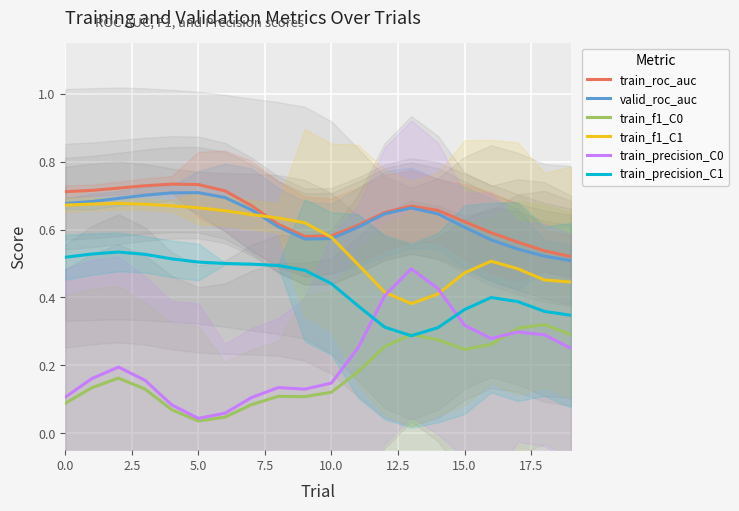

Which series changed the most between 9 and 14?

train_precision_C0